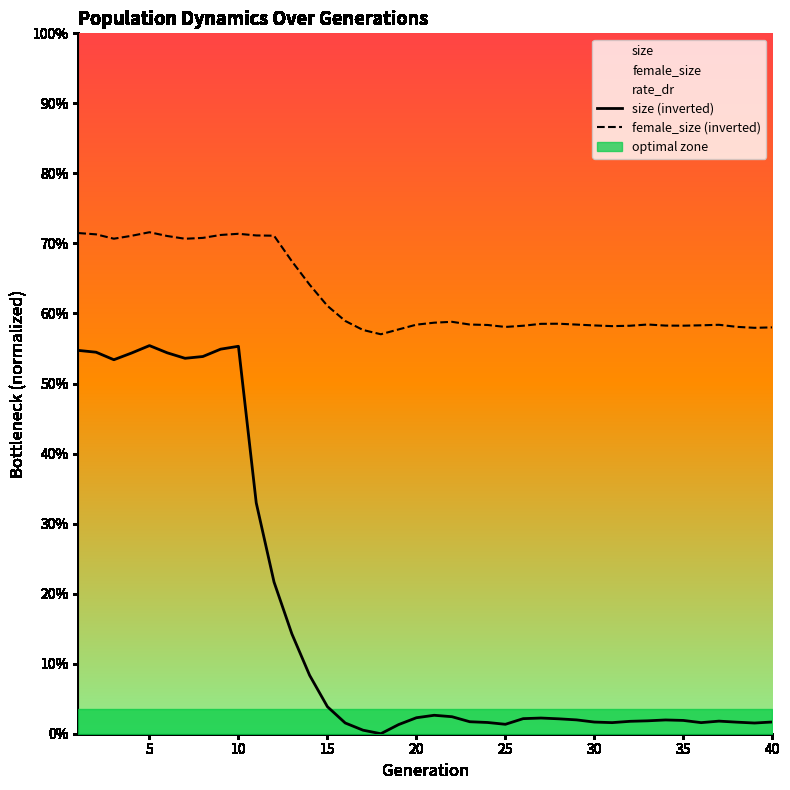

What is the spread (max minus min) of values at 35?

0.6